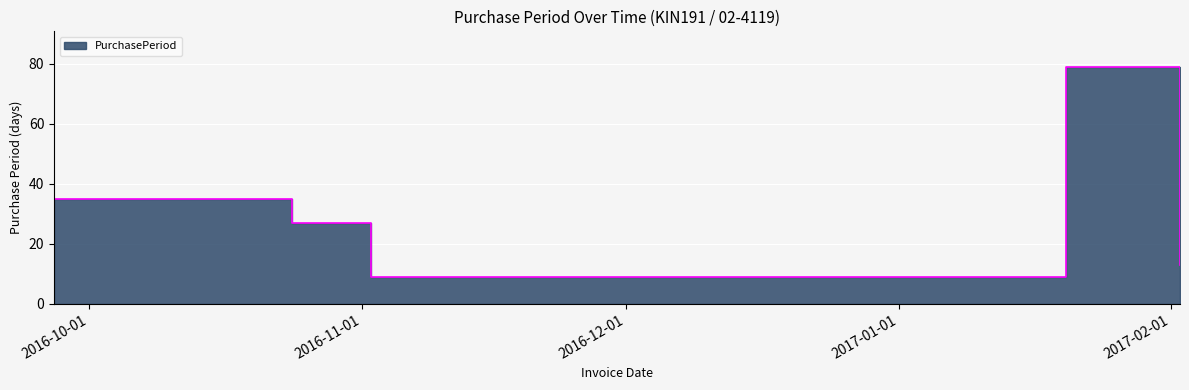

What is the label of the 3rd point from the right?

2016-11-02